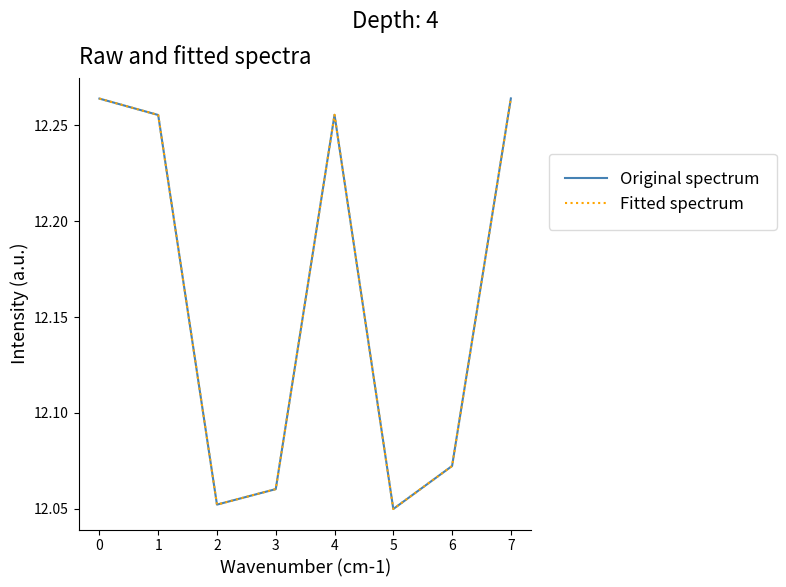

Is this an area chart (filled region under the line)?

No